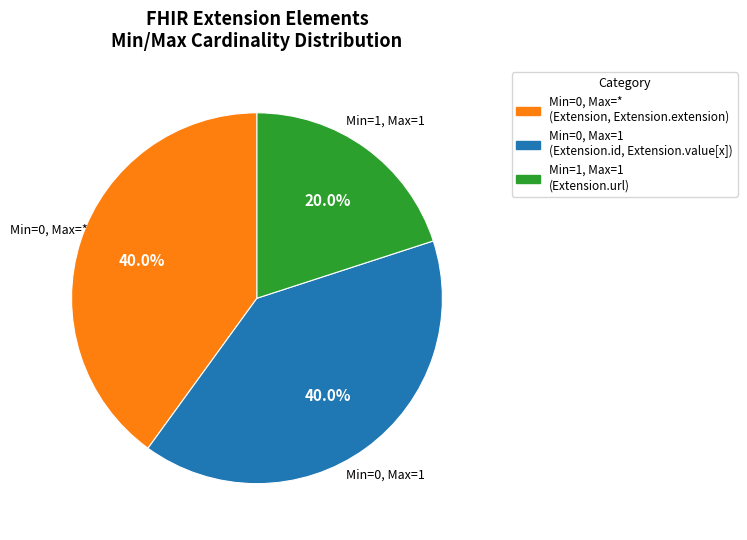

Count the number of slices in the pie.

3